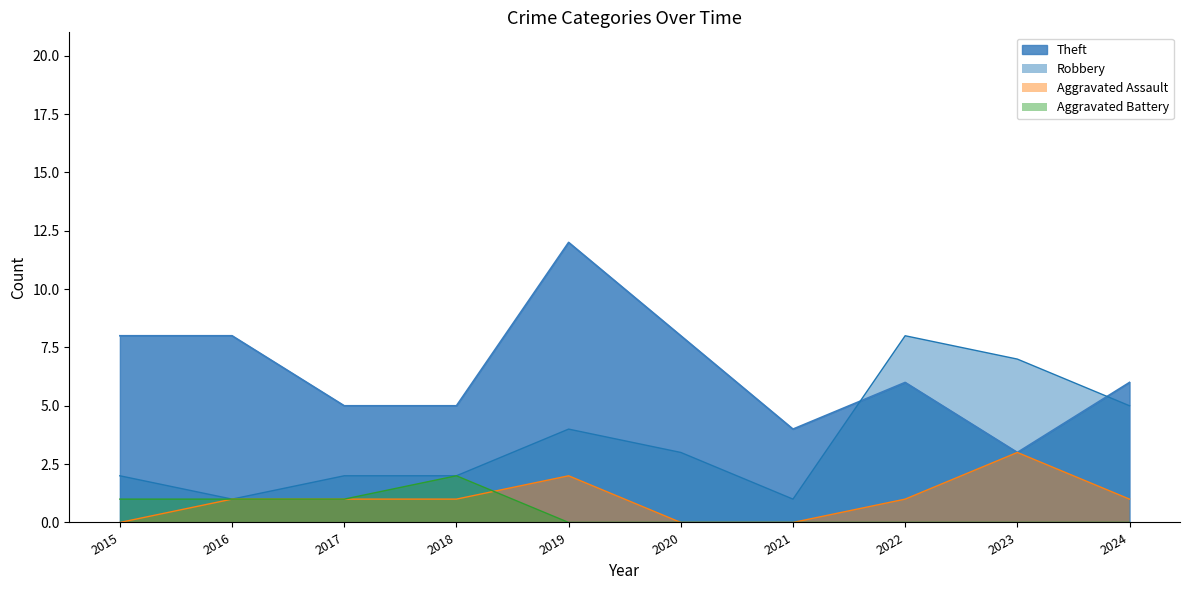

Which series ends up on top after the final intersection of Theft and Robbery?

Theft